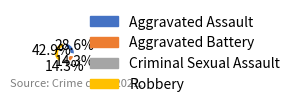

Is there any slice that represents more than half of the pie?

No